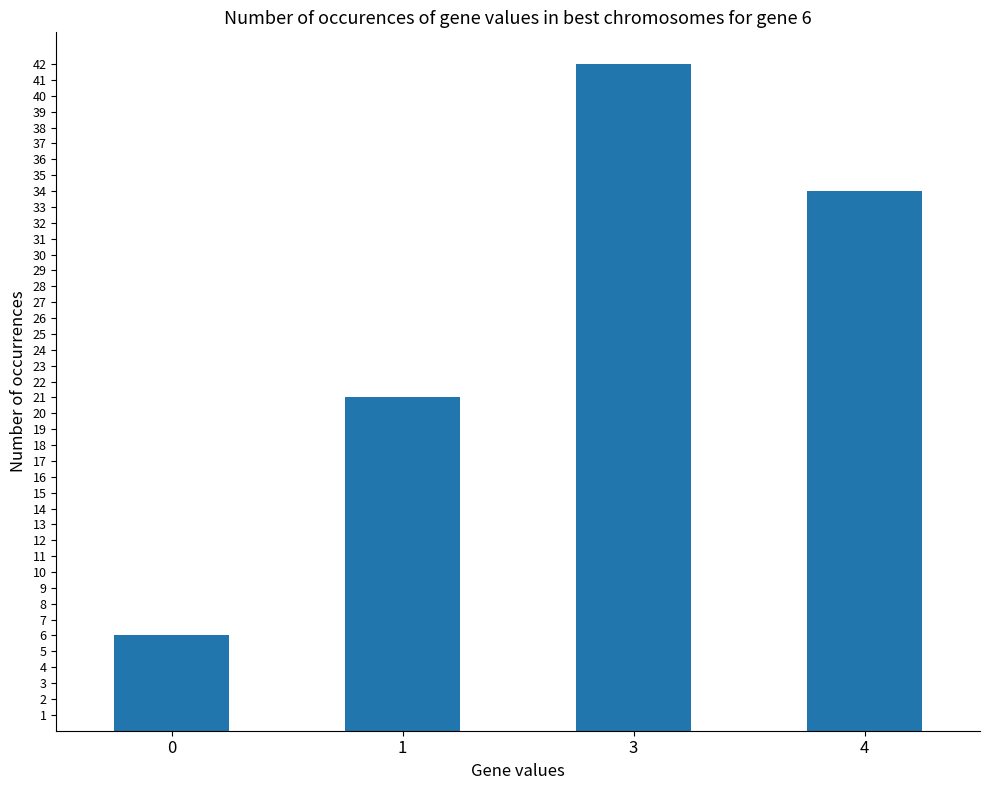

What is the difference between the second highest and minimum values?

28